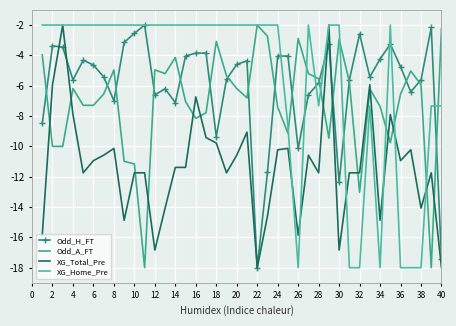

Which series has the largest total across all categories?

XG_Home_Pre